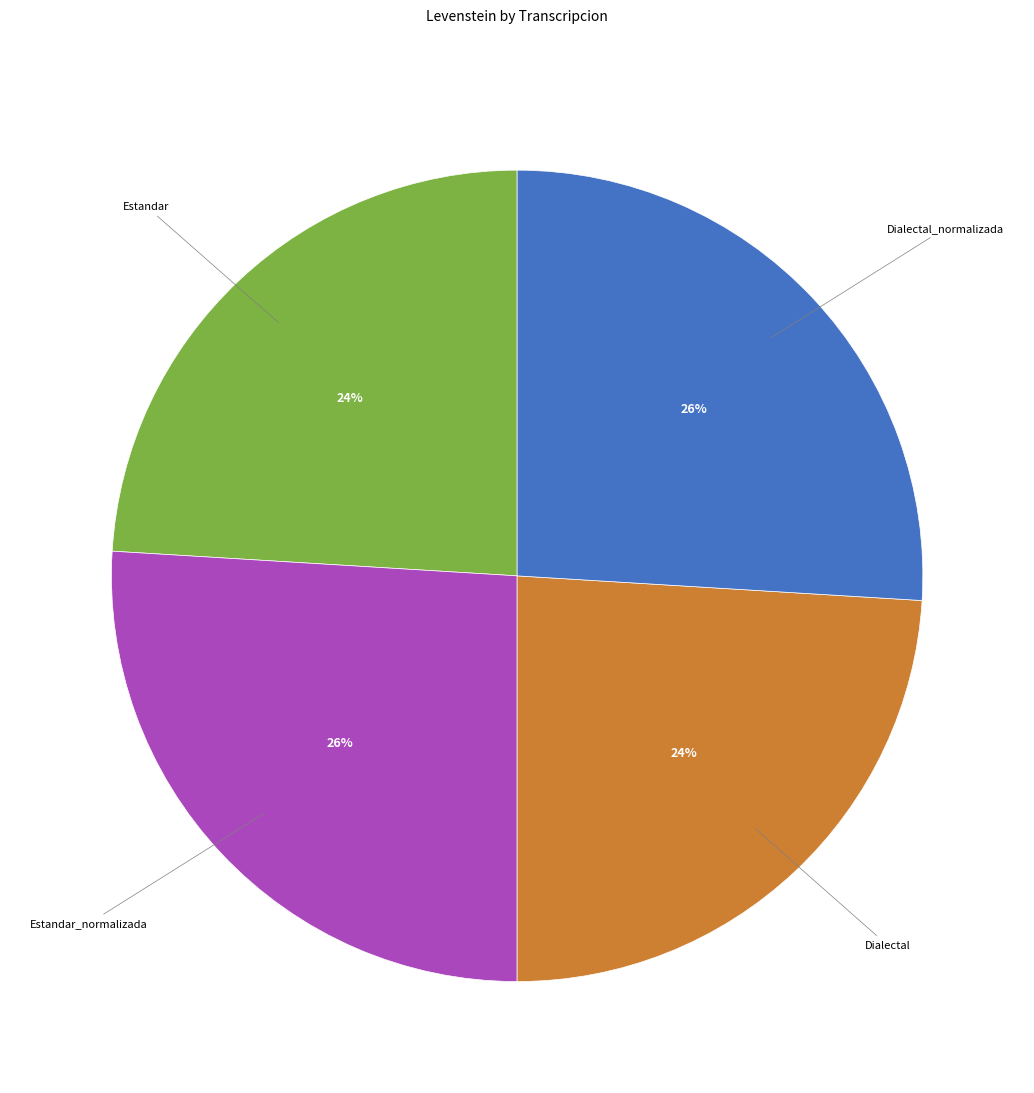

Is there a majority slice in this chart?

No